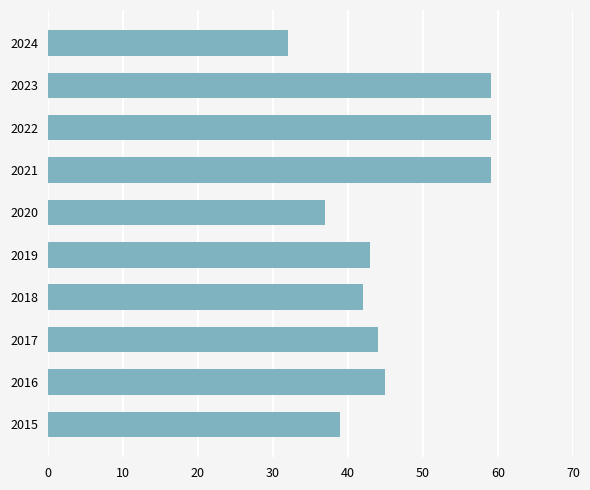

What is the difference between the maximum and minimum values?

27